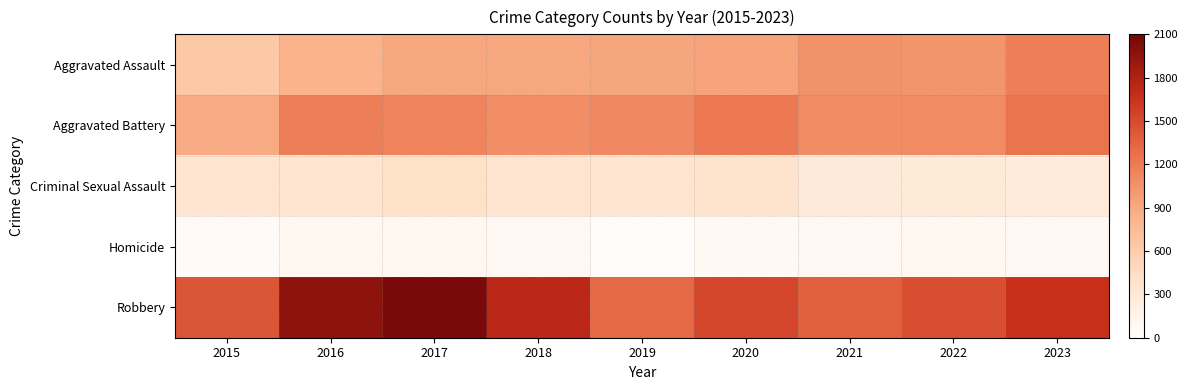

What is the spread (max minus min) of values at 2018?

1641